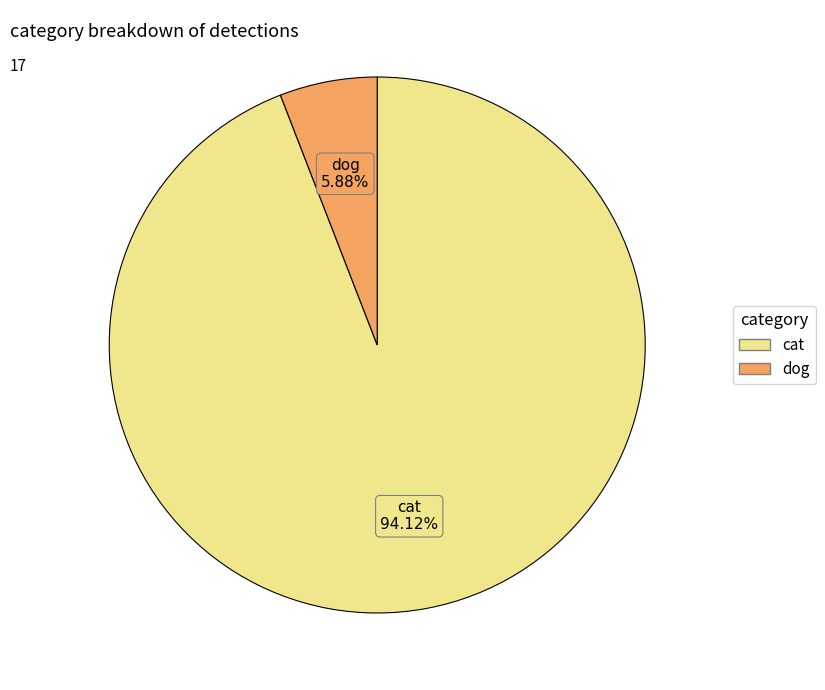

To the nearest percent, what portion does cat represent?

94%